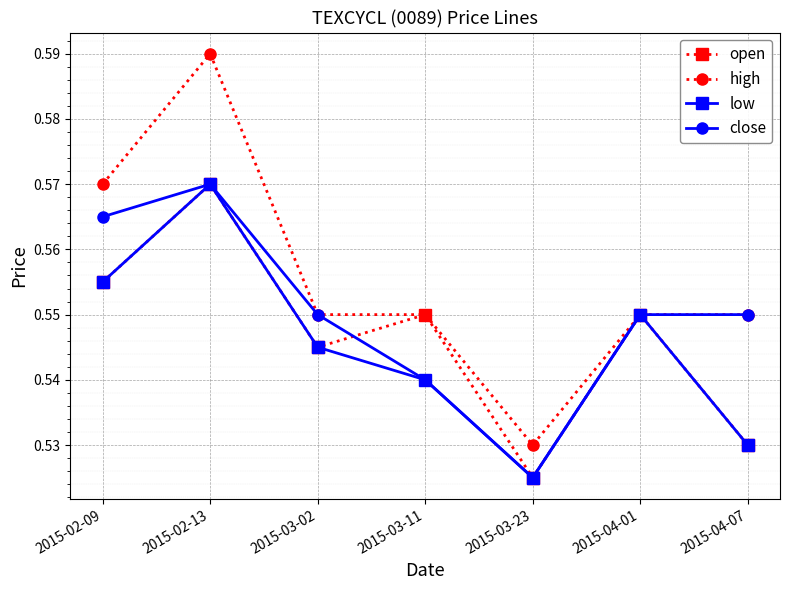

The close series shows 0.8 at 2015-03-02. True or false?

False